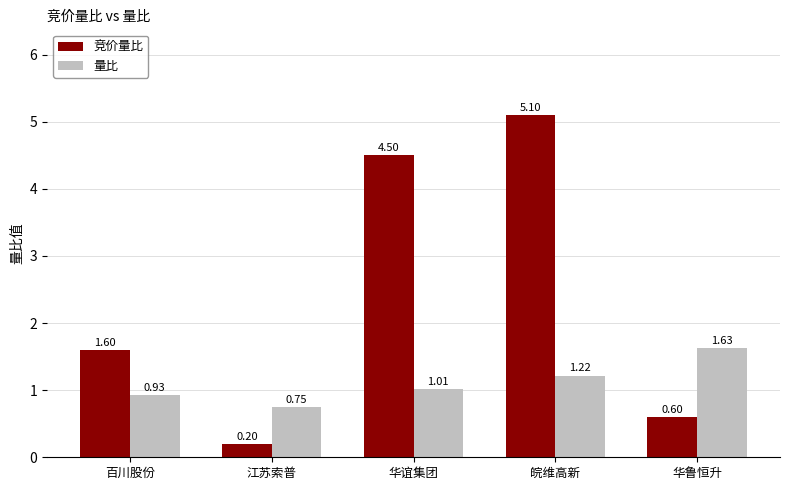

Rank the series at 皖维高新 from highest to lowest value.

竞价量比, 量比